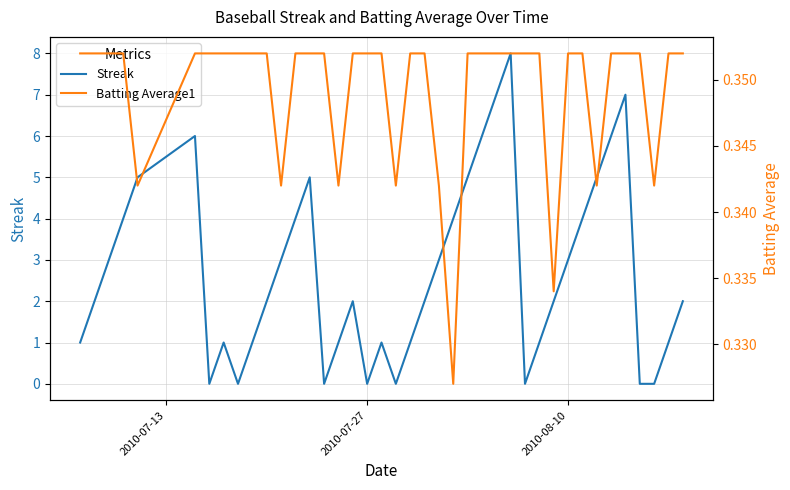

How many categories are shown in the chart?

40